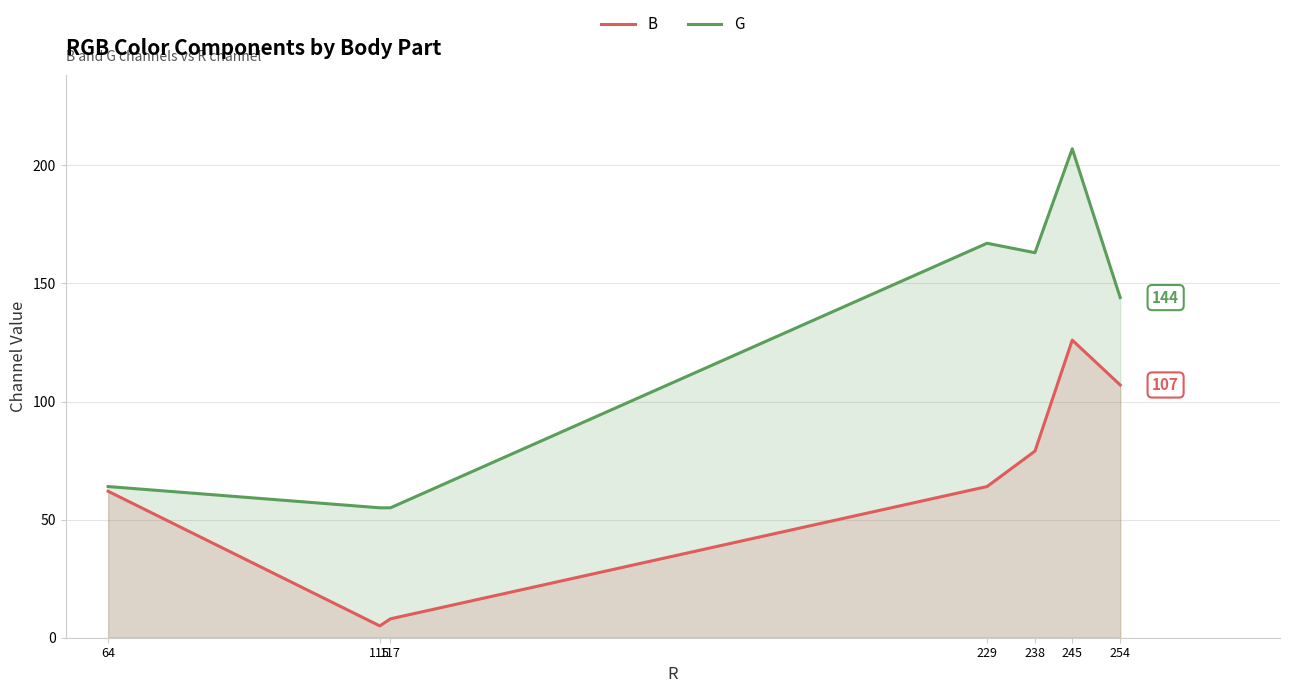

Is the value of B at 115 greater than the value of G at 229?

No